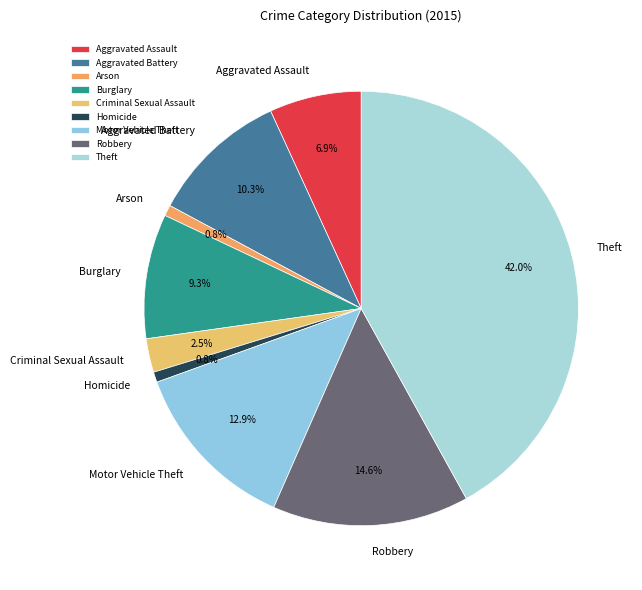

To the nearest percent, what is the difference between the largest and smallest slice percentages?

41%